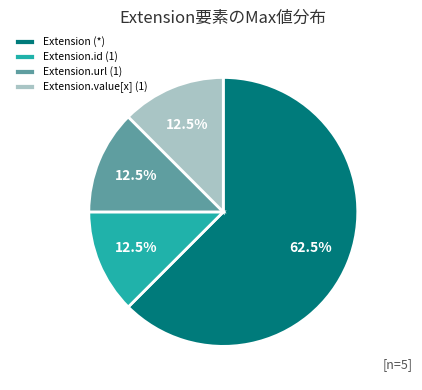

Does any single category account for the majority?

Yes